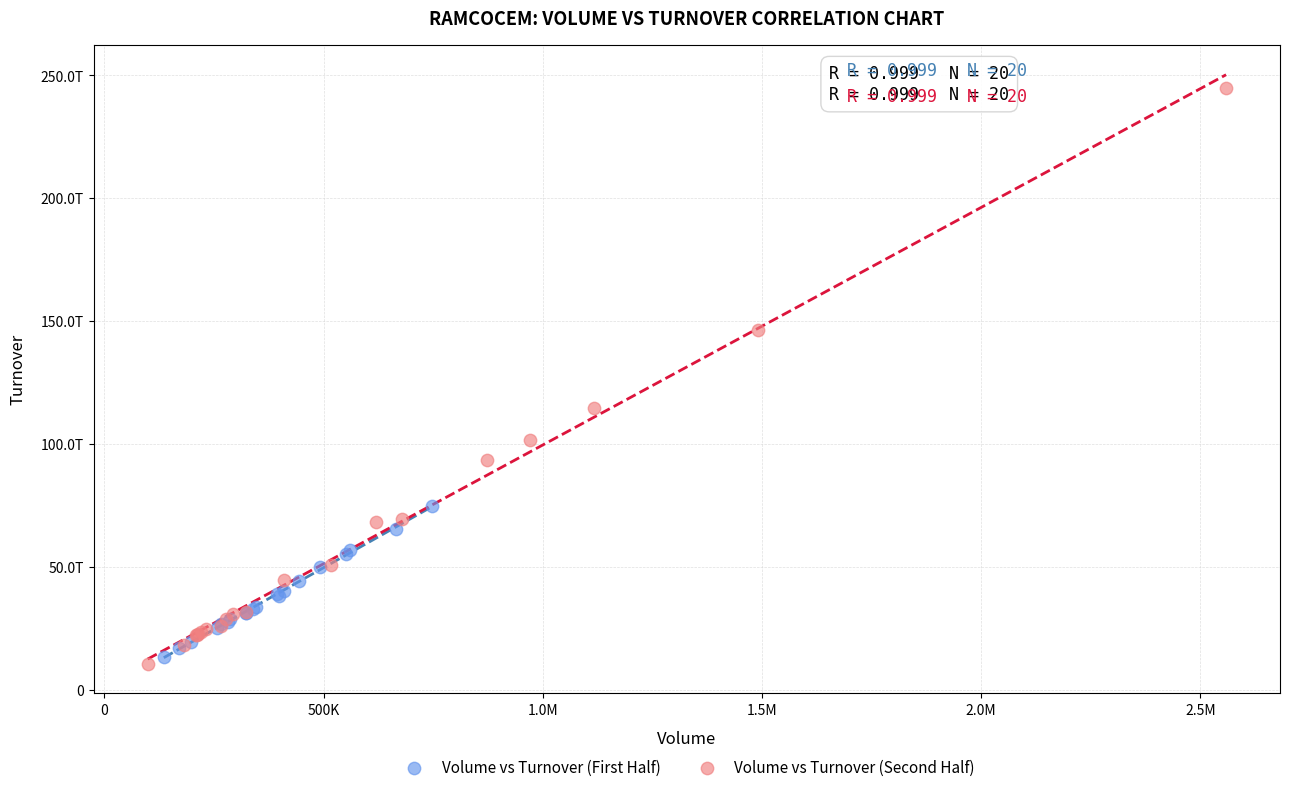

What are all the series names shown in the legend?

Volume vs Turnover (First Half), Volume vs Turnover (Second Half)